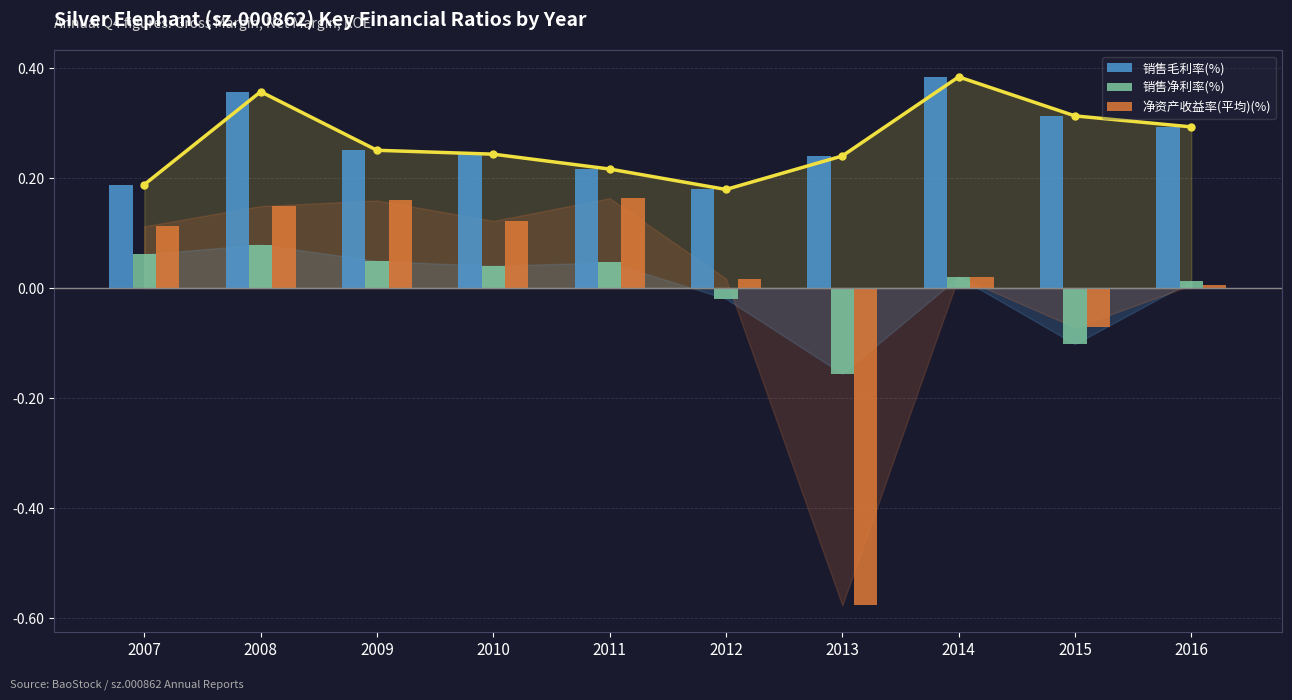

The 净资产收益率(平均)(%) series shows 0.2 at 2010. True or false?

False